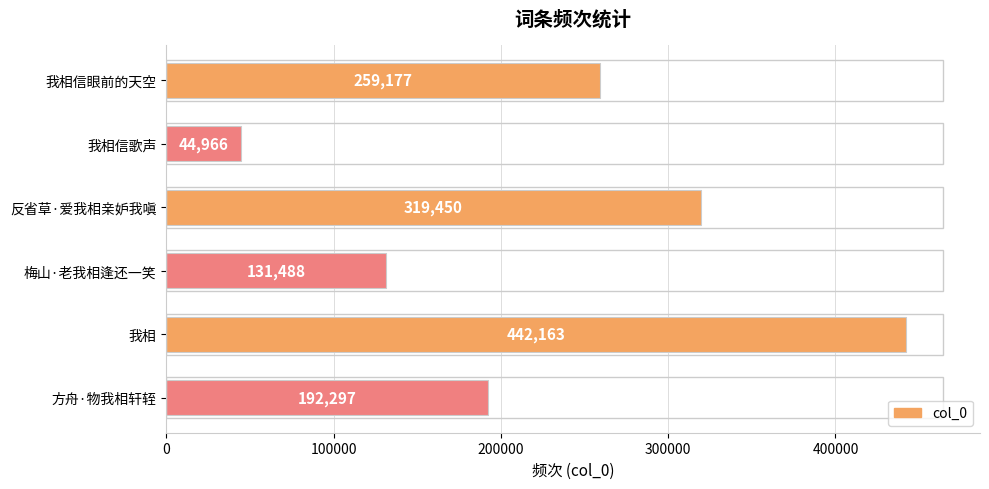

Does the chart contain any negative values?

No